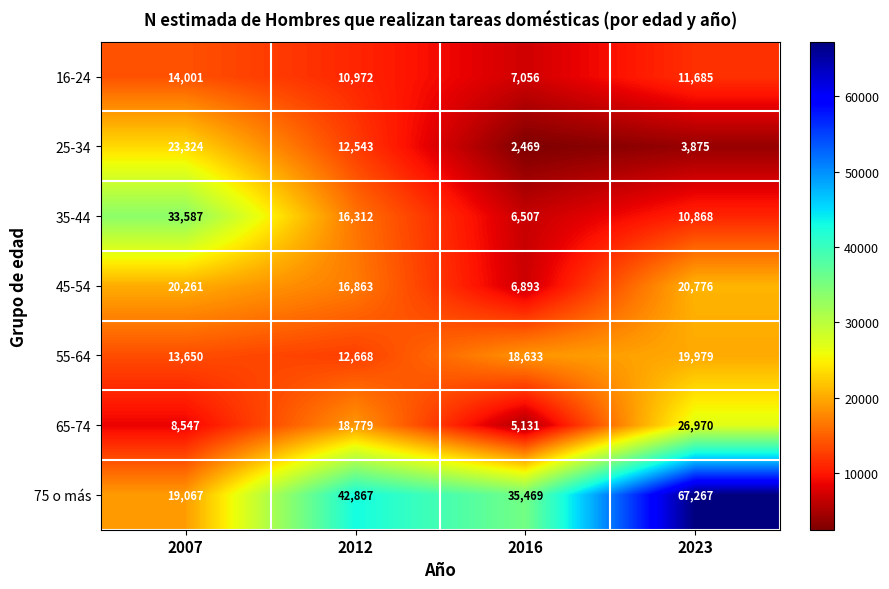

What is the total value across all series at 2012?

131004